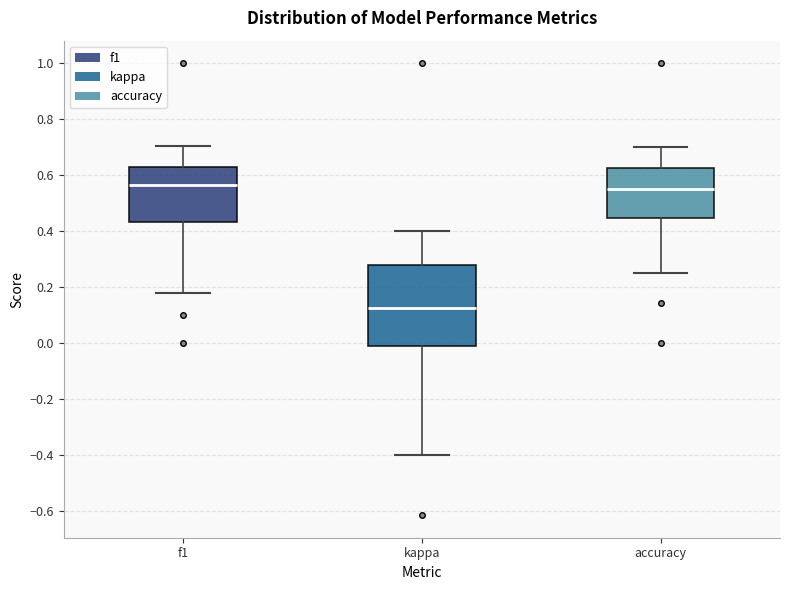

Where is the upper edge of the box for f1 on the y-axis? The values are not printed on the chart, so give them approximately, as read against the axis.

0.62